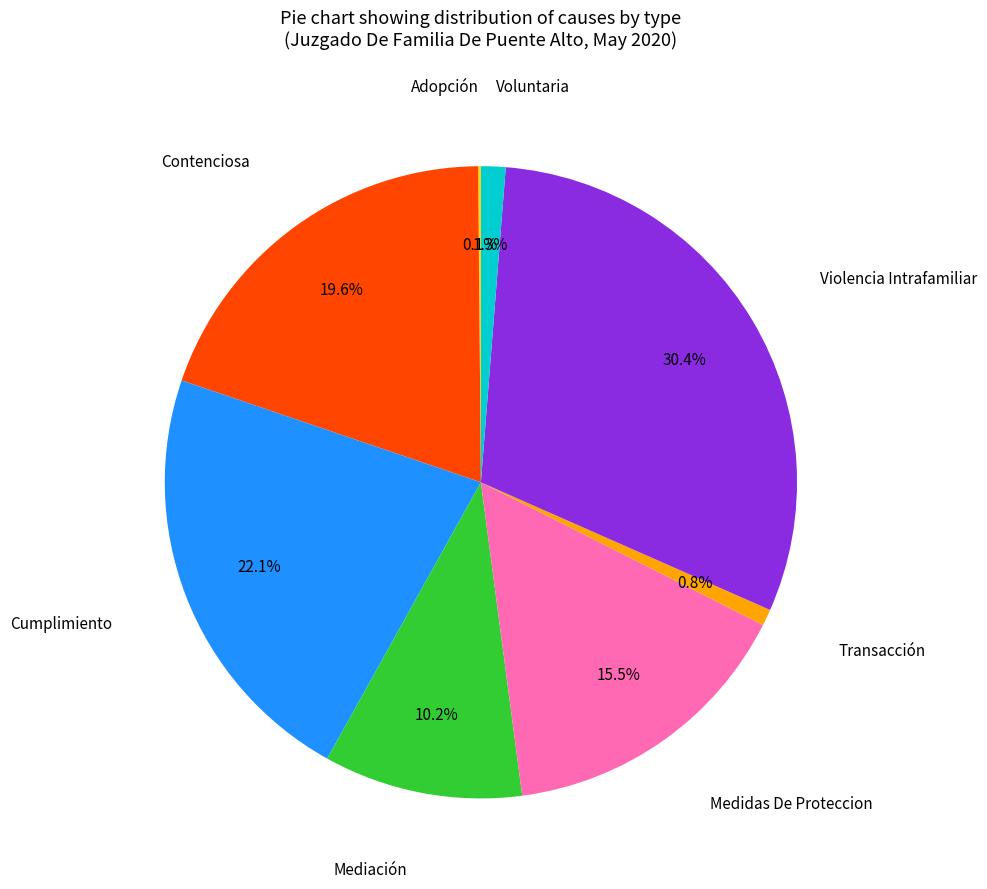

Does any single category account for the majority?

No